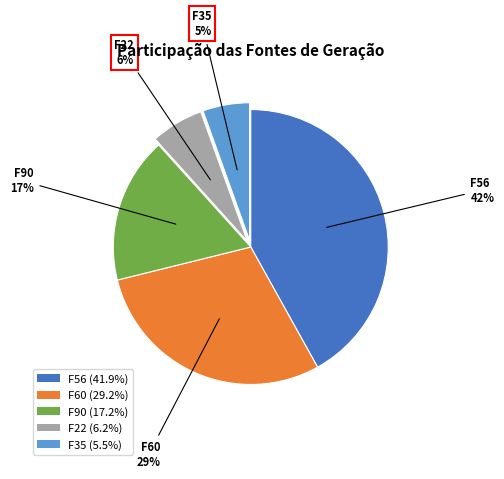

How many segments does this pie chart have?

5